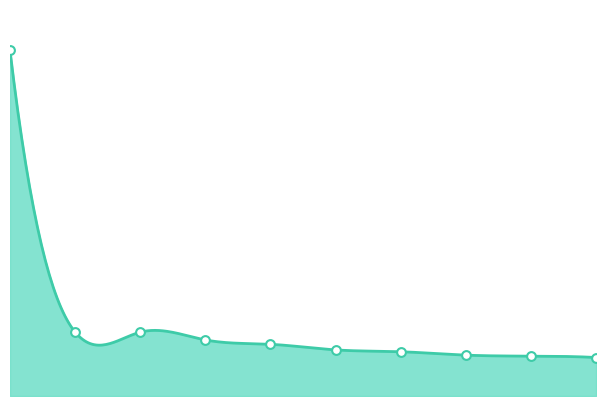

Between 7 and 2, which is larger?

2